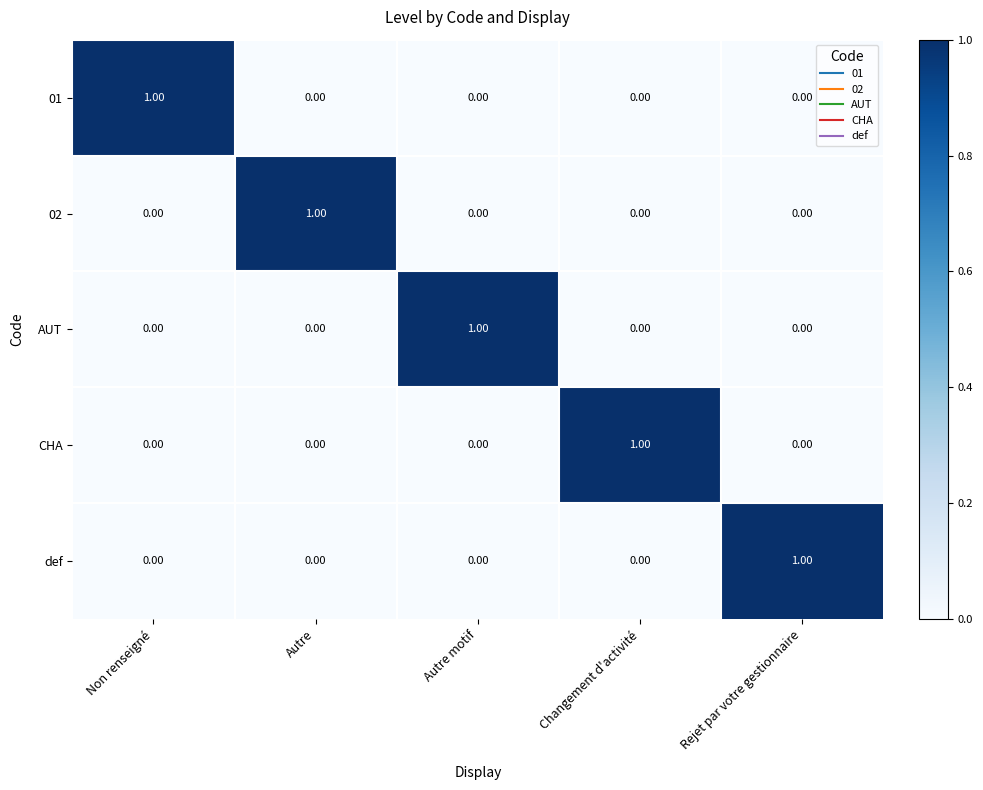

At which label does CHA reach its peak?

Changement d'activité